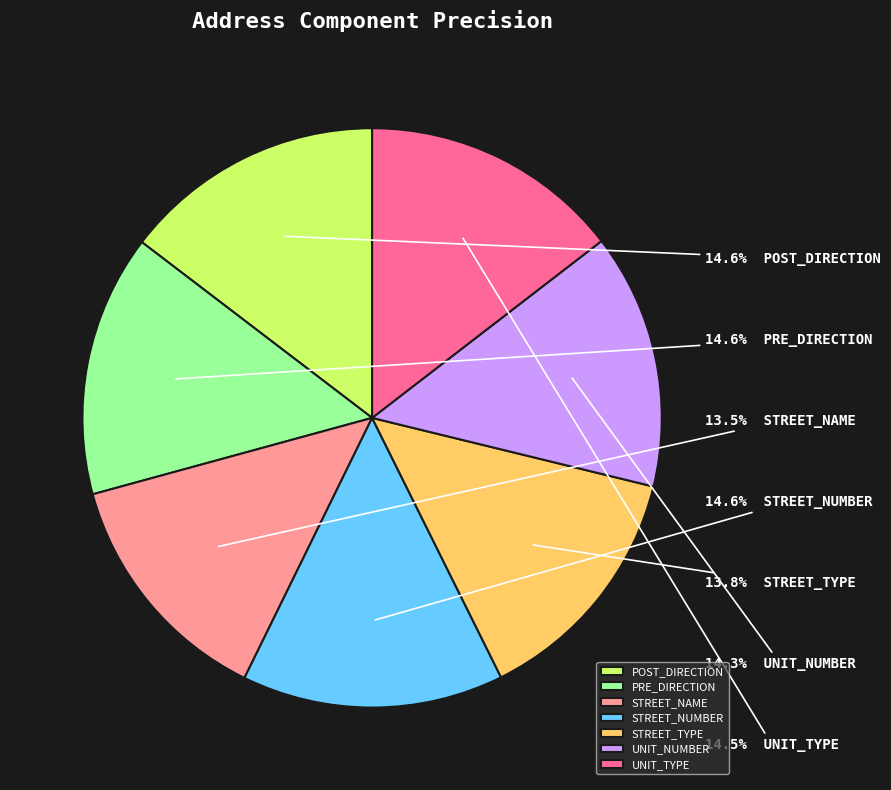

How much of the chart is everything except UNIT_NUMBER?

85.7%